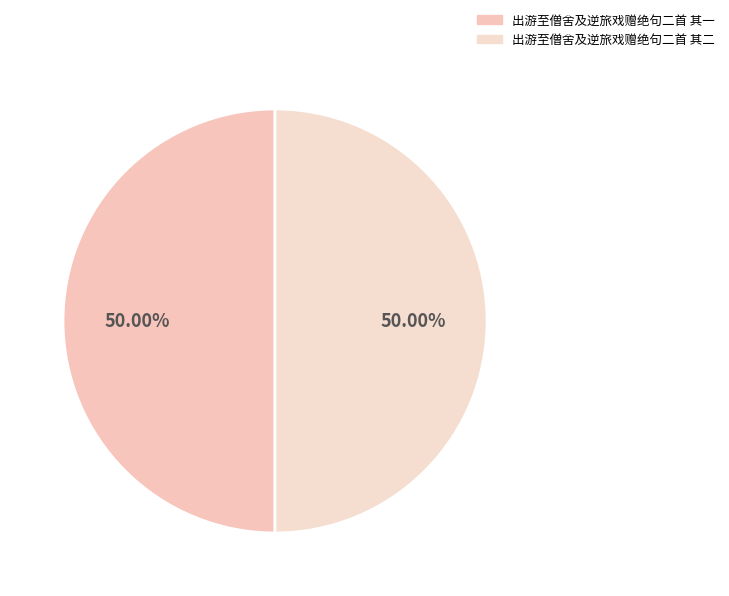

Between 出游至僧舍及逆旅戏赠绝句二首 其二 and 出游至僧舍及逆旅戏赠绝句二首 其一, which is larger?

出游至僧舍及逆旅戏赠绝句二首 其二